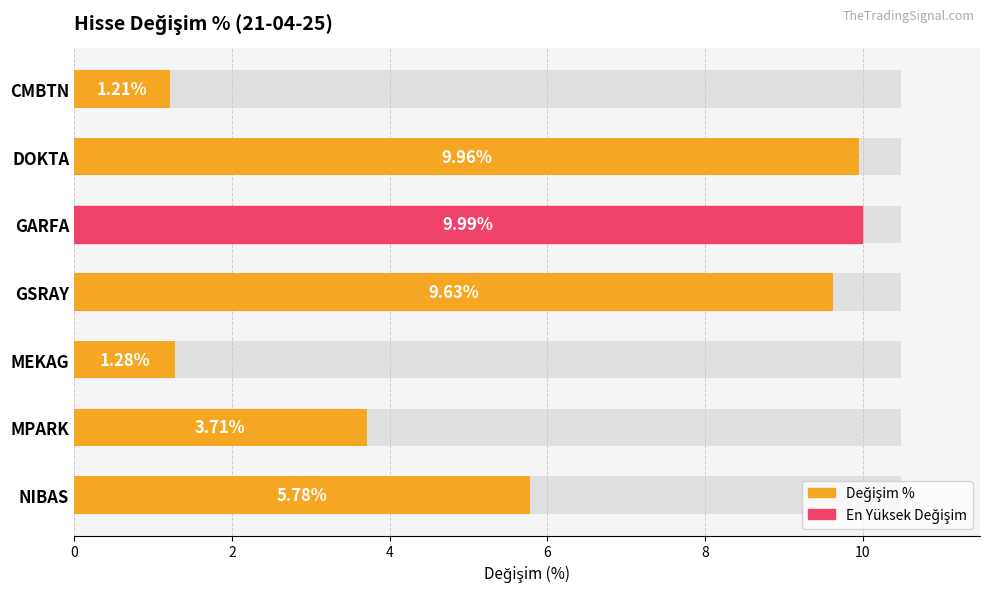

True or false: the data shows 10.0 at GARFA.

True